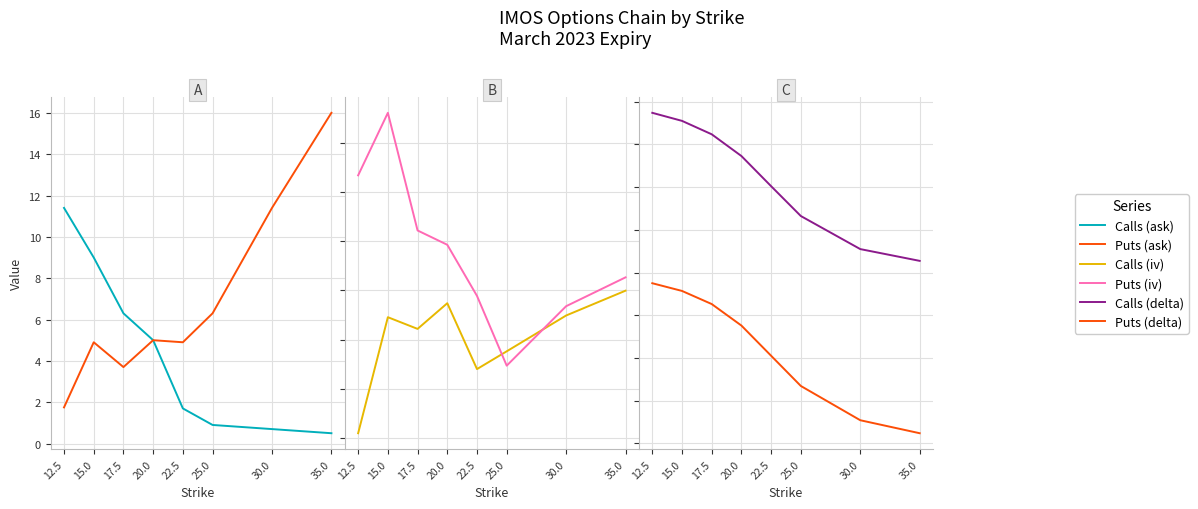

Reading left to right, transcribe all the data shown in this chart.

Calls (ask): 12.5=11.4	15.0=9.0	17.5=6.3	20.0=5.0	22.5=1.7	25.0=0.9	30.0=0.7	35.0=0.5
Puts (ask): 12.5=1.8	15.0=4.9	17.5=3.7	20.0=5.0	22.5=4.9	25.0=6.3	30.0=11.4	35.0=16.0
Calls (iv): 12.5=0.0	15.0=0.5	17.5=0.4	20.0=0.5	22.5=0.3	25.0=0.4	30.0=0.5	35.0=0.6
Puts (iv): 12.5=1.1	15.0=1.3	17.5=0.8	20.0=0.8	22.5=0.6	25.0=0.3	30.0=0.5	35.0=0.7
Calls (delta): 12.5=0.9	15.0=0.9	17.5=0.8	20.0=0.7	22.5=0.5	25.0=0.3	30.0=0.1	35.0=0.1
Puts (delta): 12.5=-0.1	15.0=-0.1	17.5=-0.2	20.0=-0.3	22.5=-0.5	25.0=-0.7	30.0=-0.9	35.0=-0.9